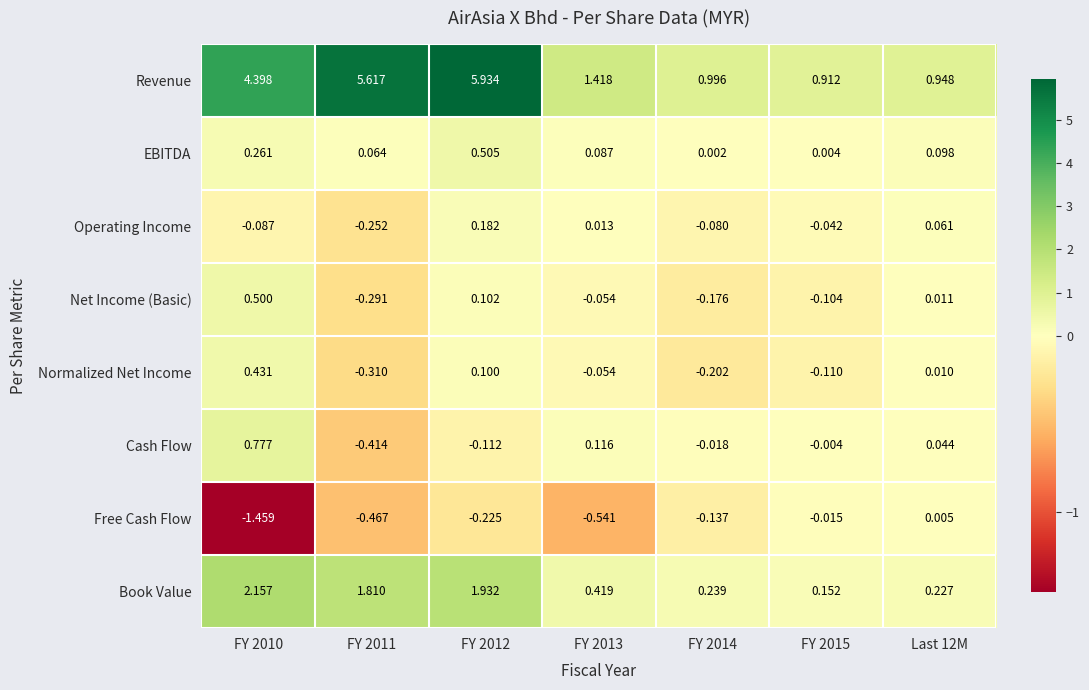

List the series in order of their peak value, lowest first.

Free Cash Flow, Operating Income, Normalized Net Income, Net Income (Basic), EBITDA, Cash Flow, Book Value, Revenue